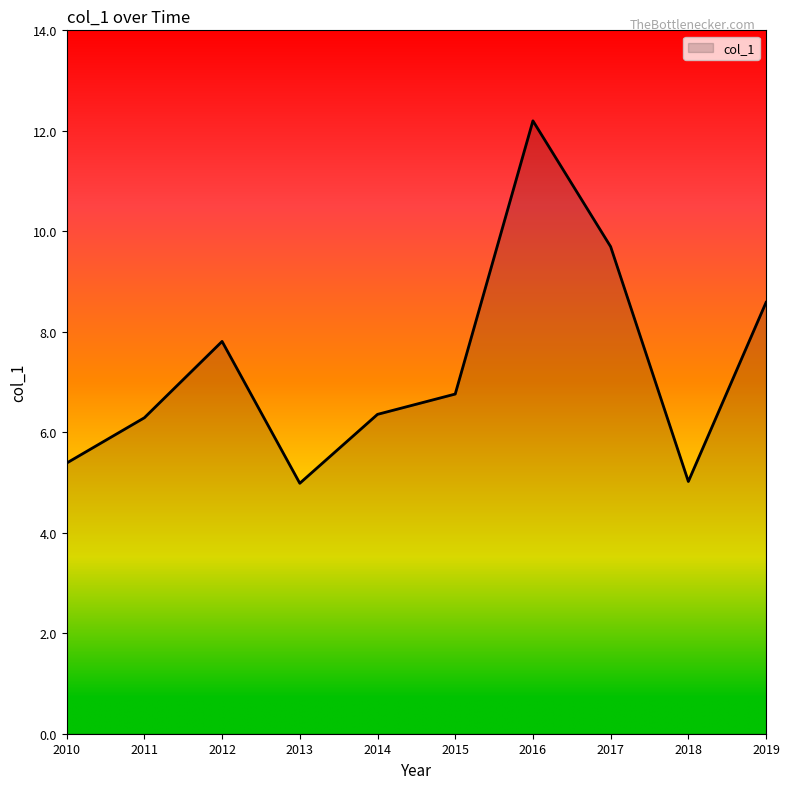

What is the difference between the values at 2015 and 2011?

0.5